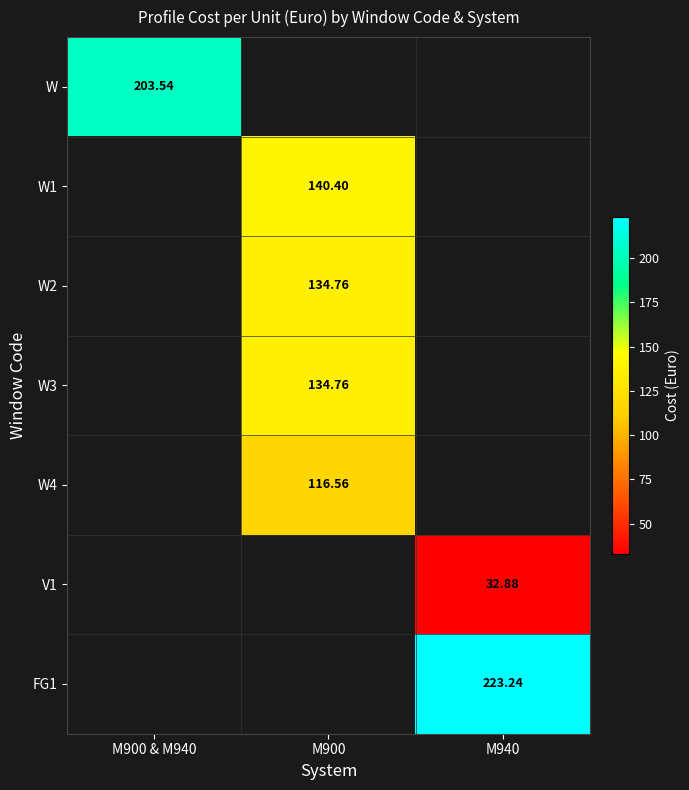

Is the value of W3 at M900 & M940 greater than the value of FG1 at M900 & M940?

No